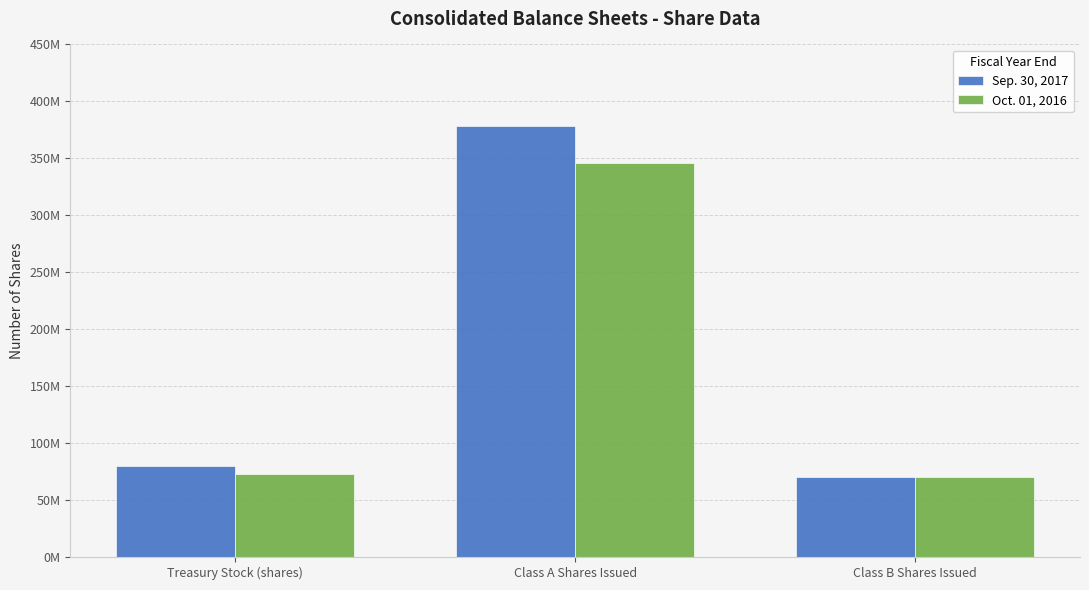

Which category has the lowest value across all series?

Class B Shares Issued